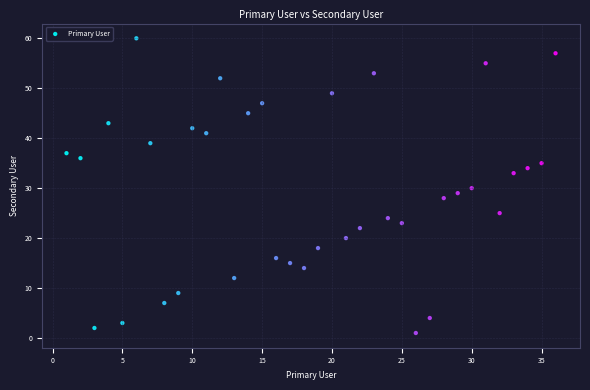

What is the range of X values (max minus min)?

35